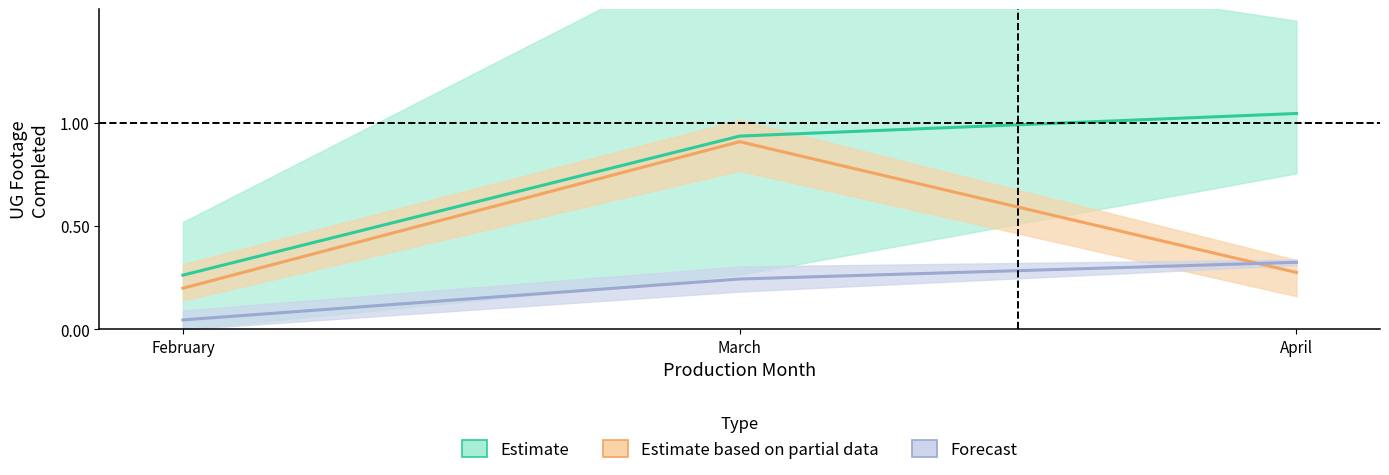

Rank the categories by Estimate value from lowest to highest.

February, March, April